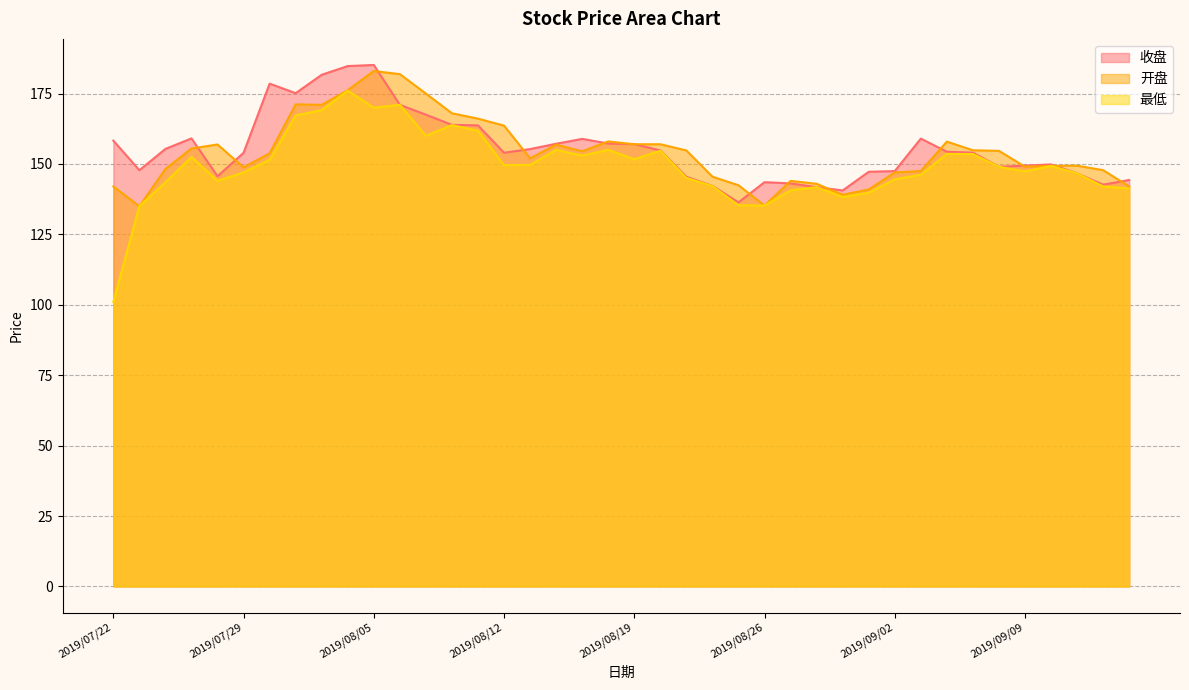

At how many categories does at least one series exceed 161?

10